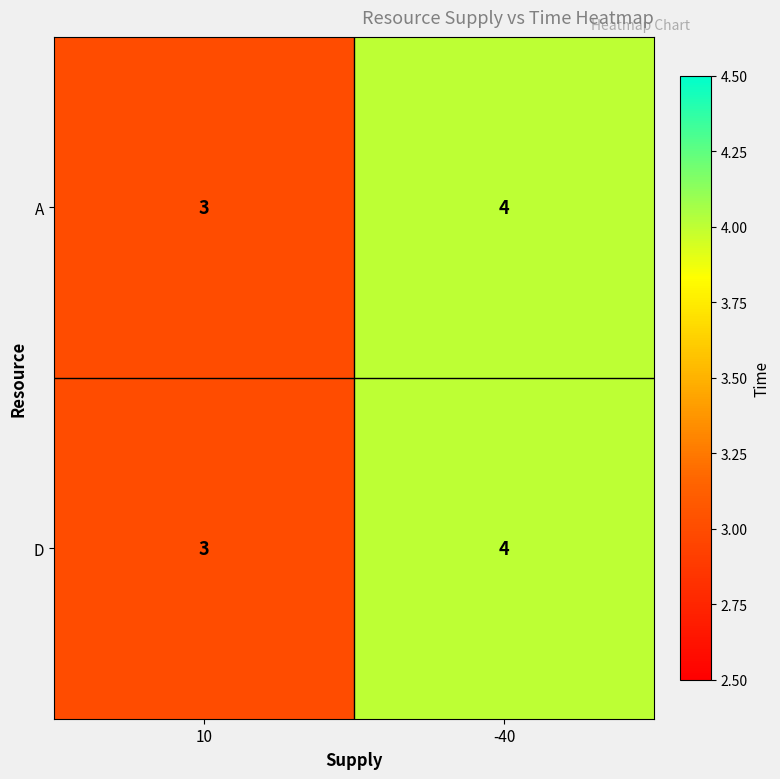

What is the sum of the D values at 10 and -40?

7